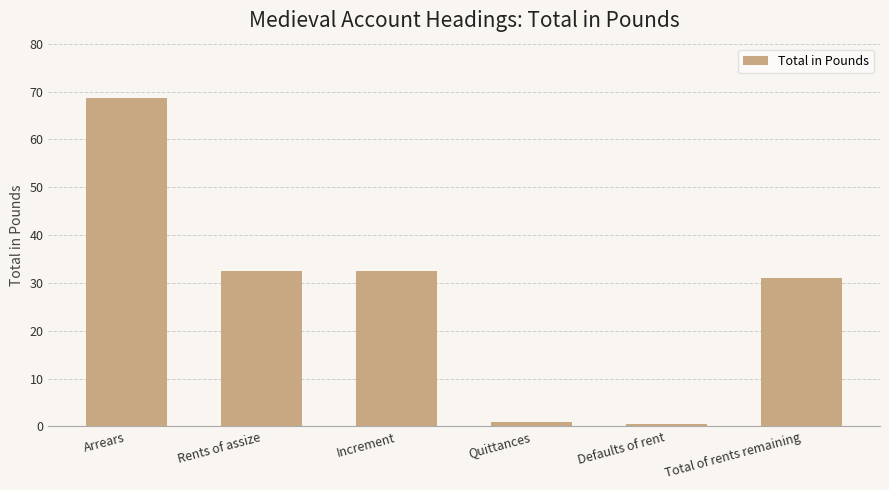

What value does the data have at Rents of assize?

32.4